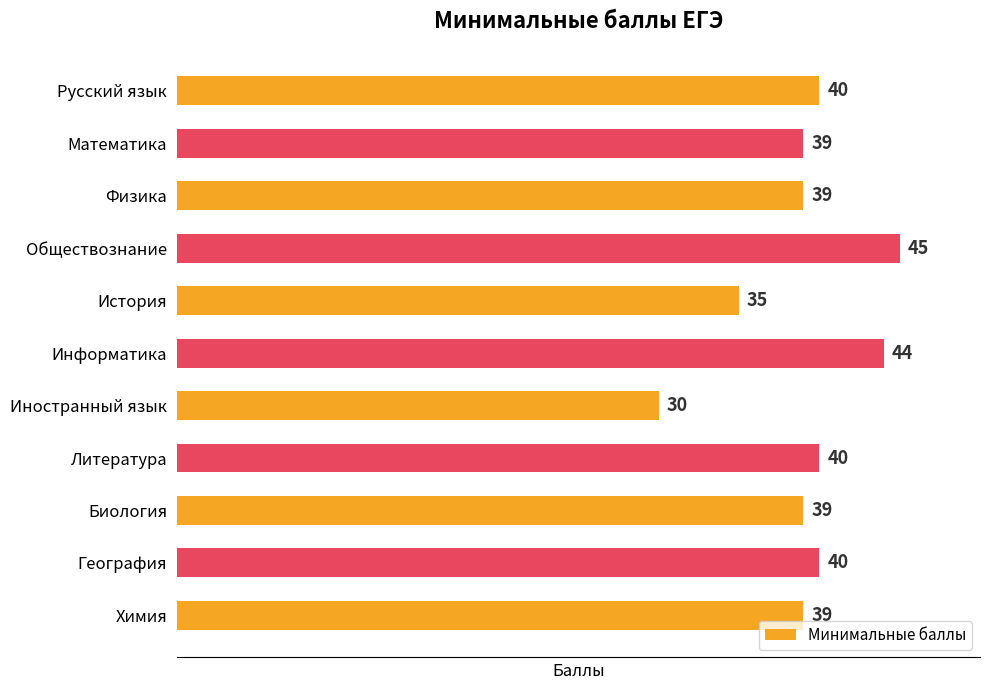

The chart shows a value of 16 at Математика. True or false?

False